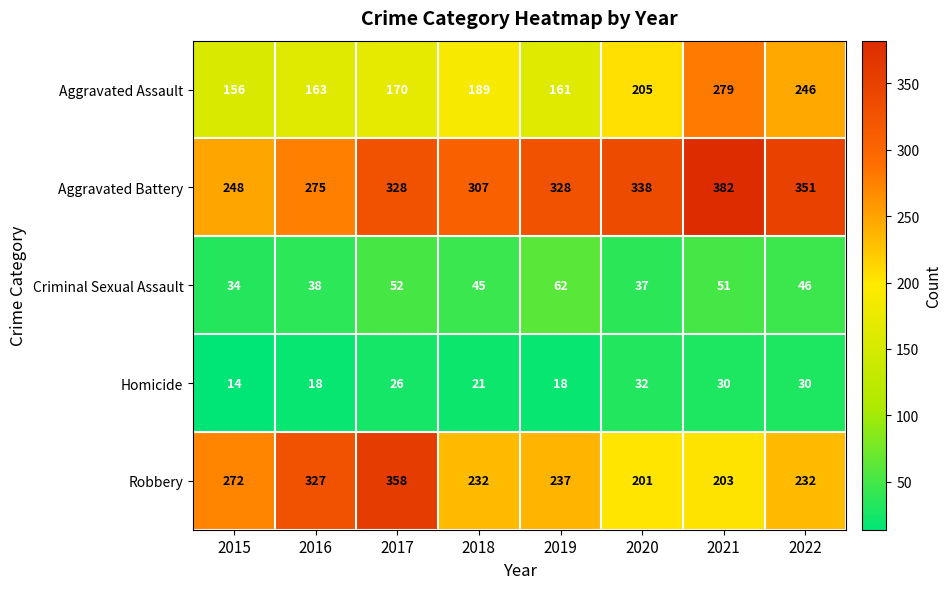

Which label corresponds to the largest value in the chart?

2021